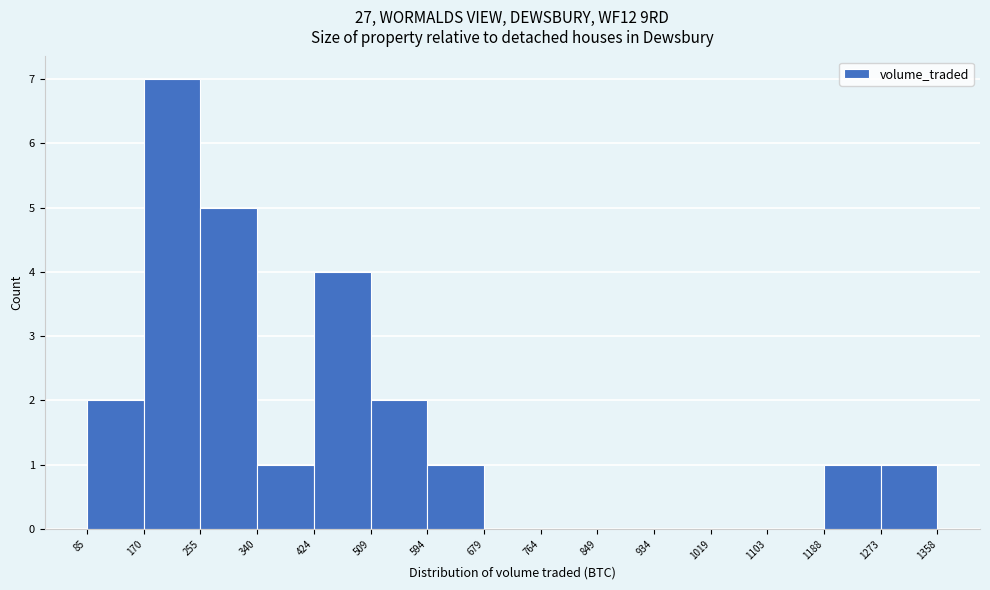

What is the height of the bar covering 170 to 255 on the x-axis? The values are not printed on the chart, so give them approximately, as read against the axis.

7